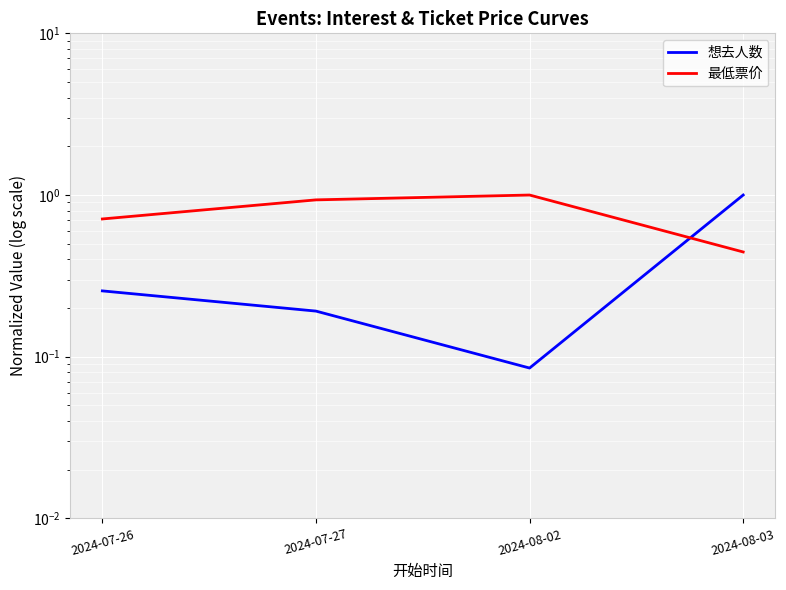

How many interior local peaks does the 最低票价 series have?

1